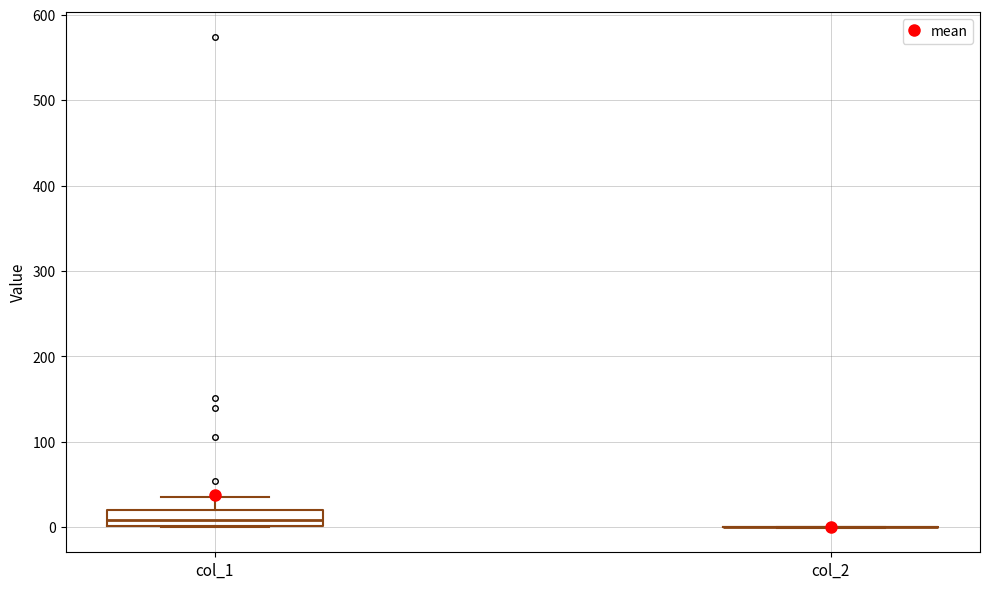

Comparing the boxes themselves (not the whiskers), which one is the tallest?

col_1